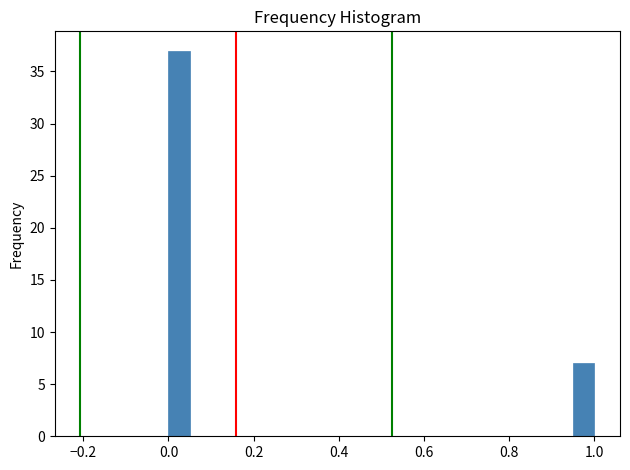

Read against the x-axis, roughly where is the centre of the tallest bar?

0.02